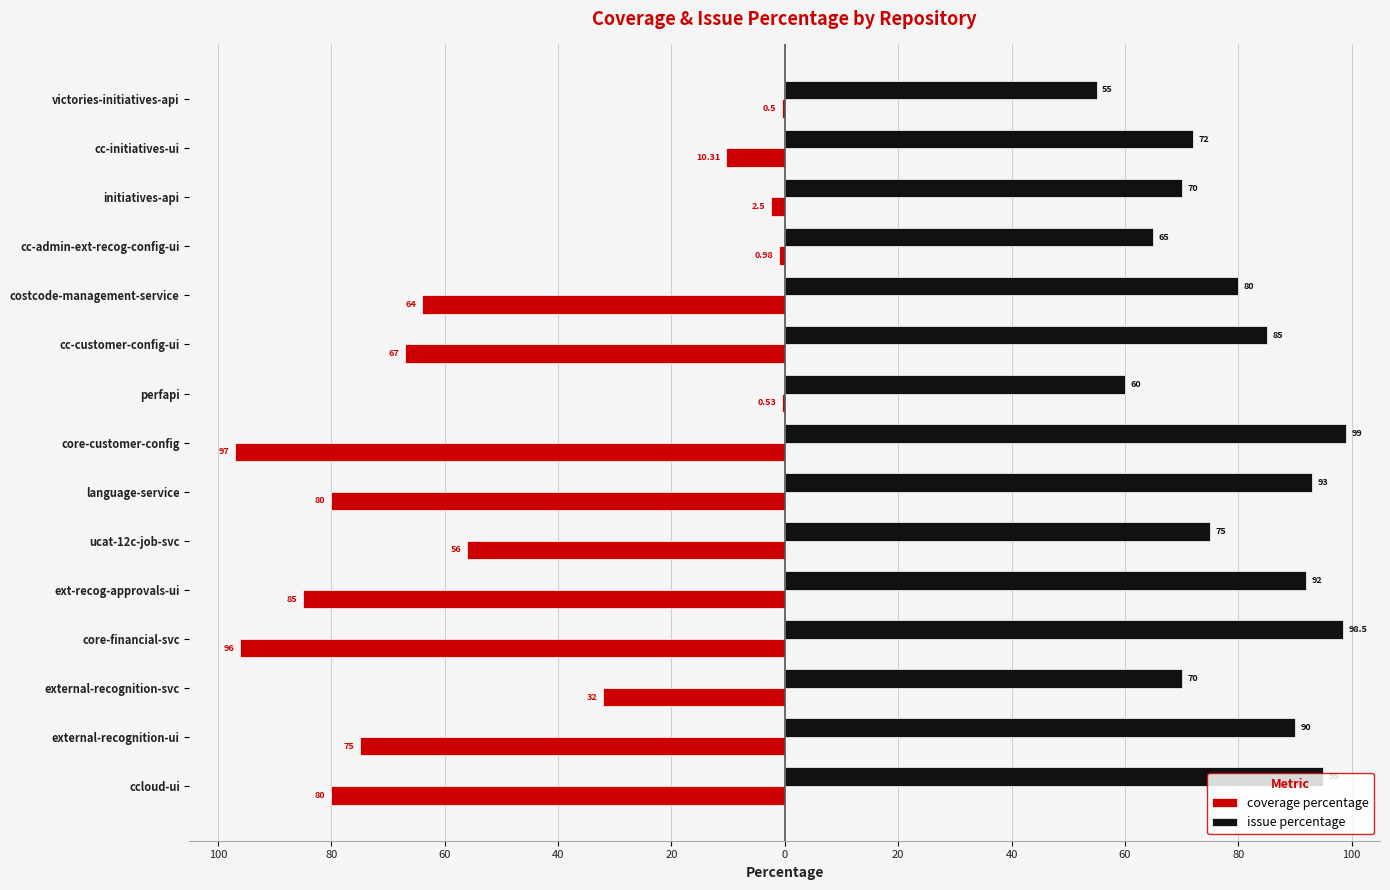

What are all the series names shown in the legend?

coverage percentage, issue percentage